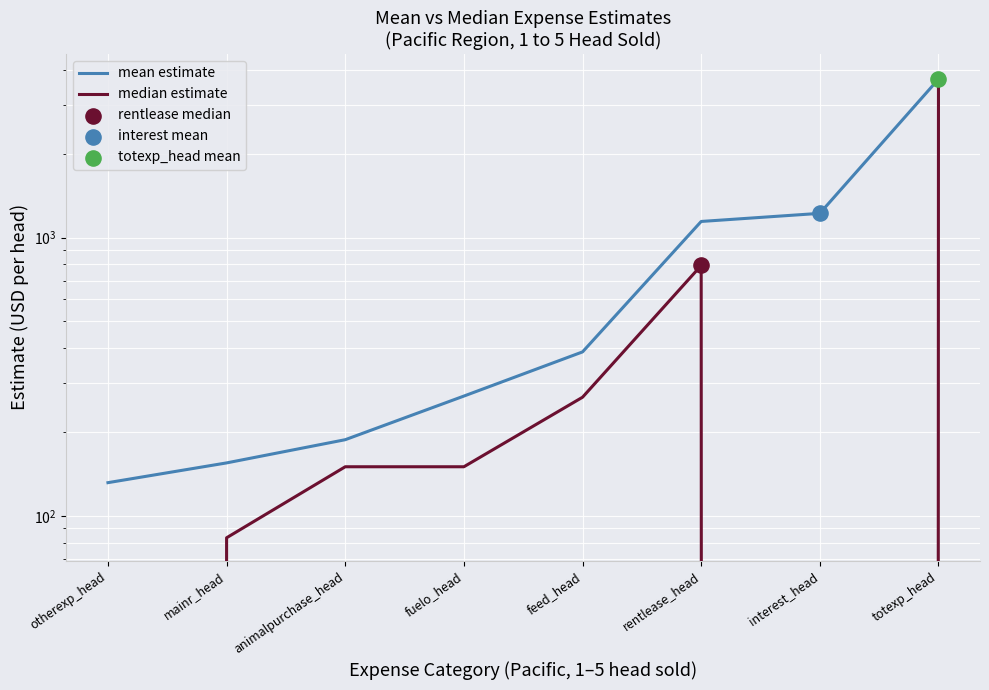

Which series has the largest total across all categories?

mean estimate